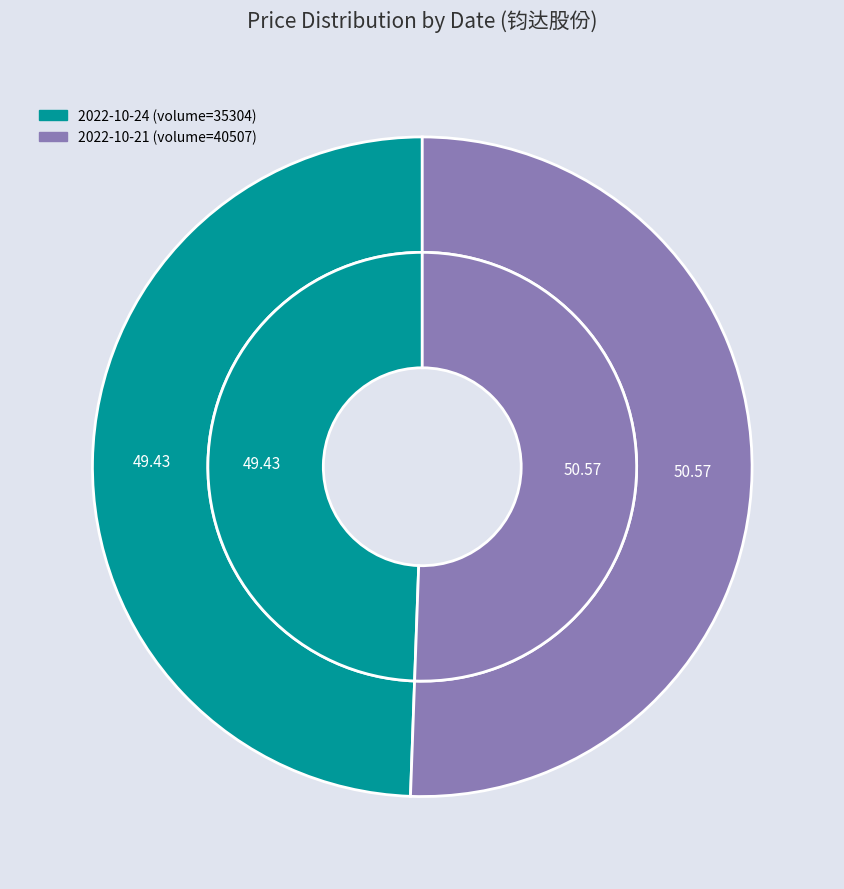

How many segments does this pie chart have?

2